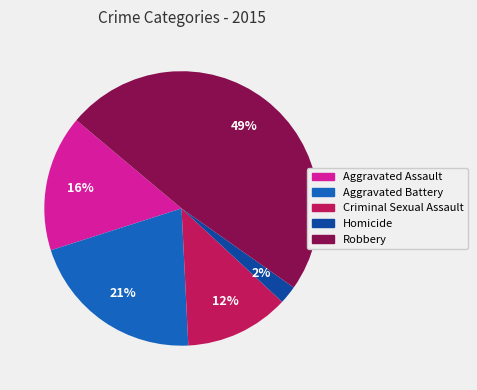

Which has a higher value, Homicide or Aggravated Assault?

Aggravated Assault